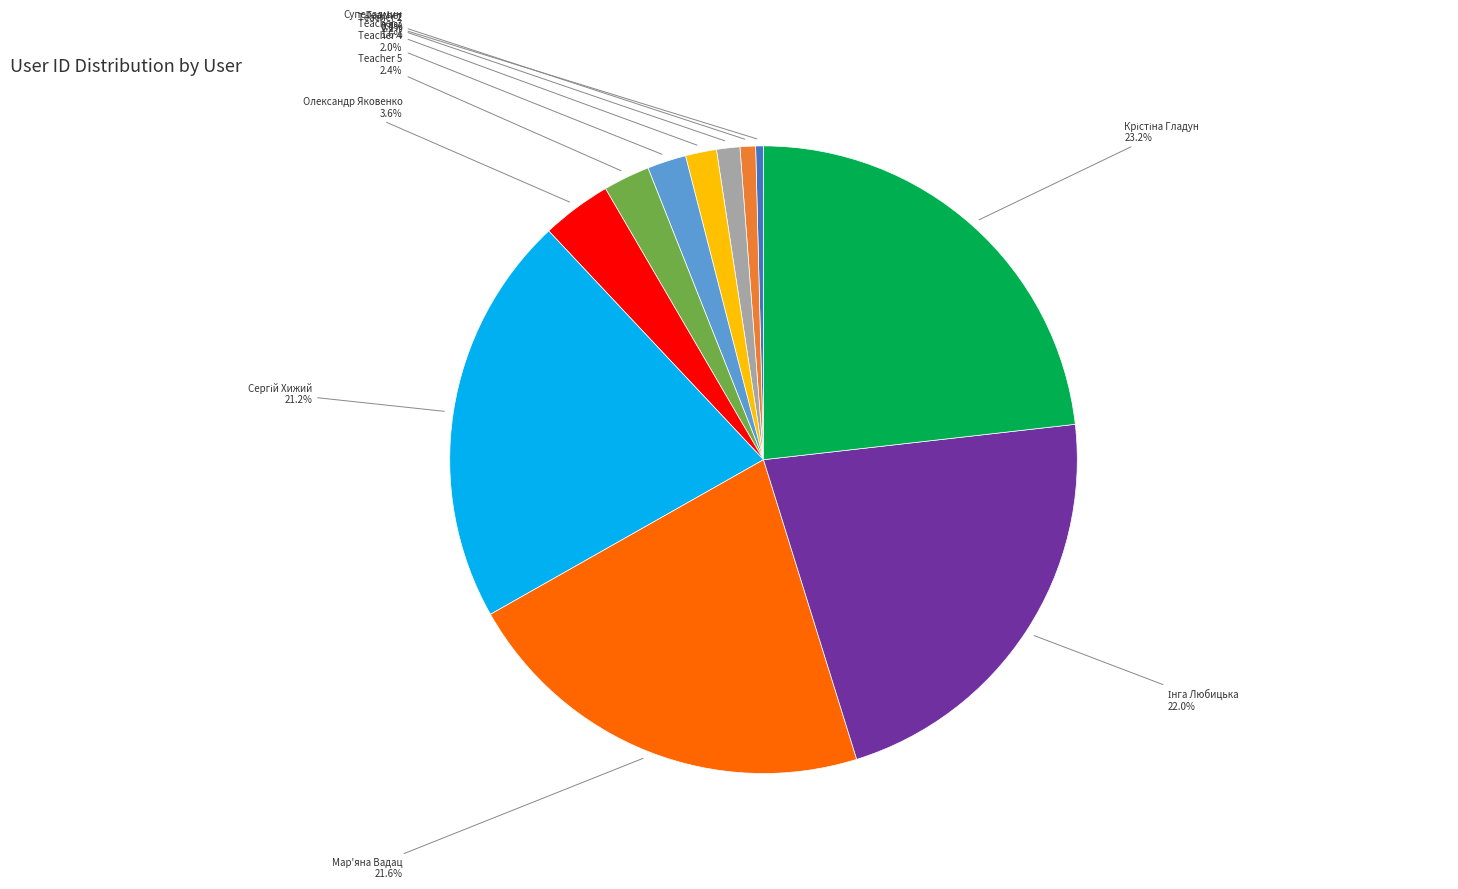

Is there a majority slice in this chart?

No